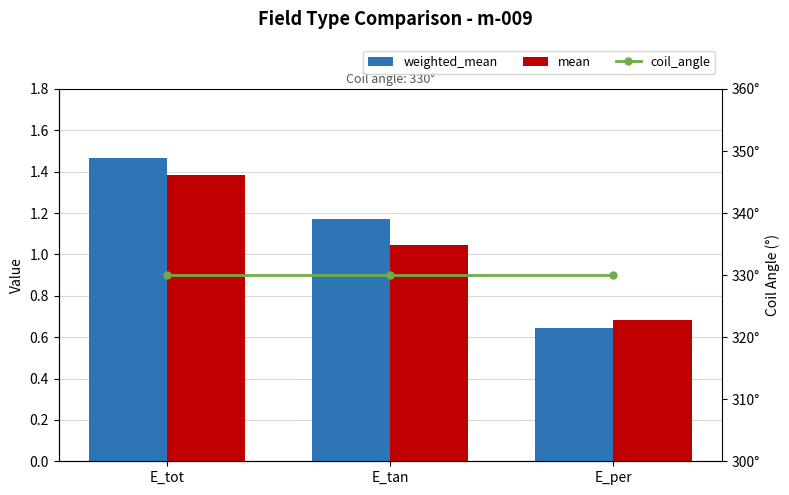

What is the label of the 3rd bar from the right?

E_tot